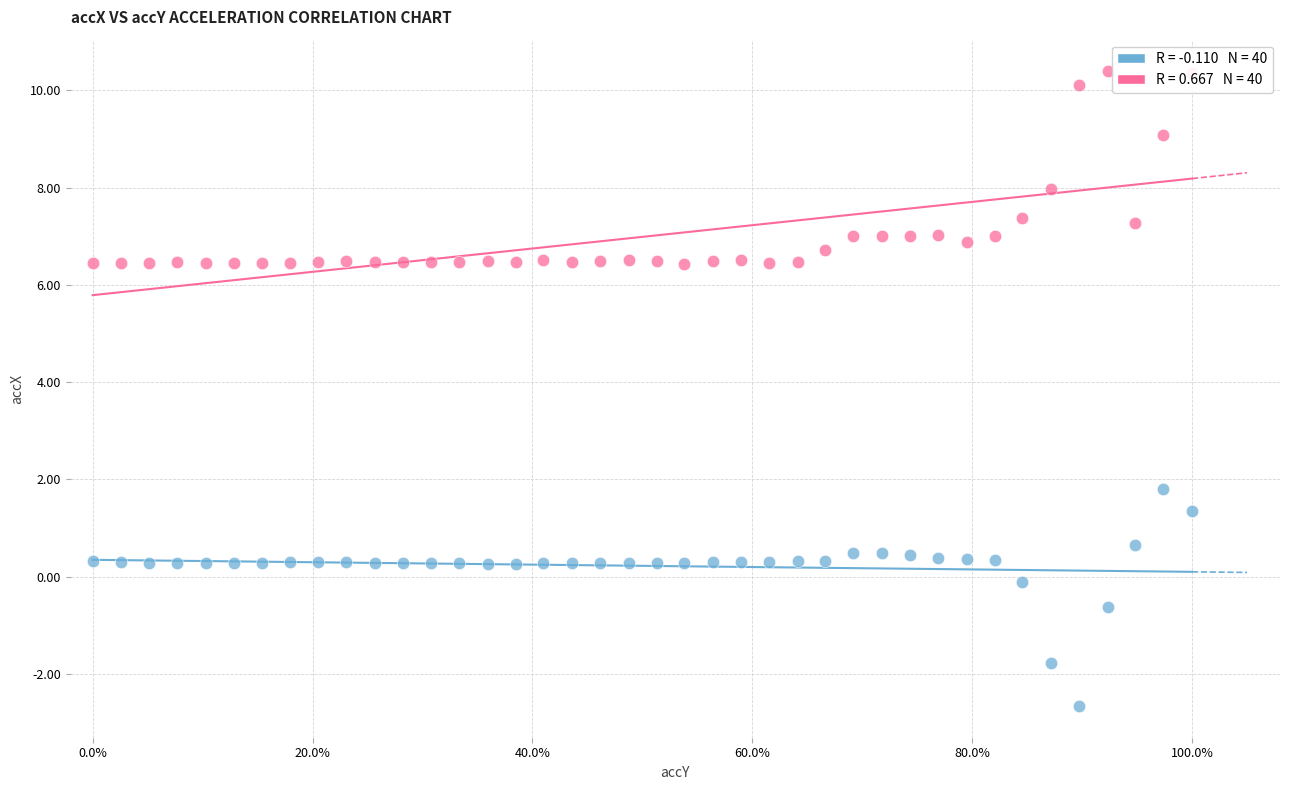

Which series reaches the minimum Y coordinate?

accX